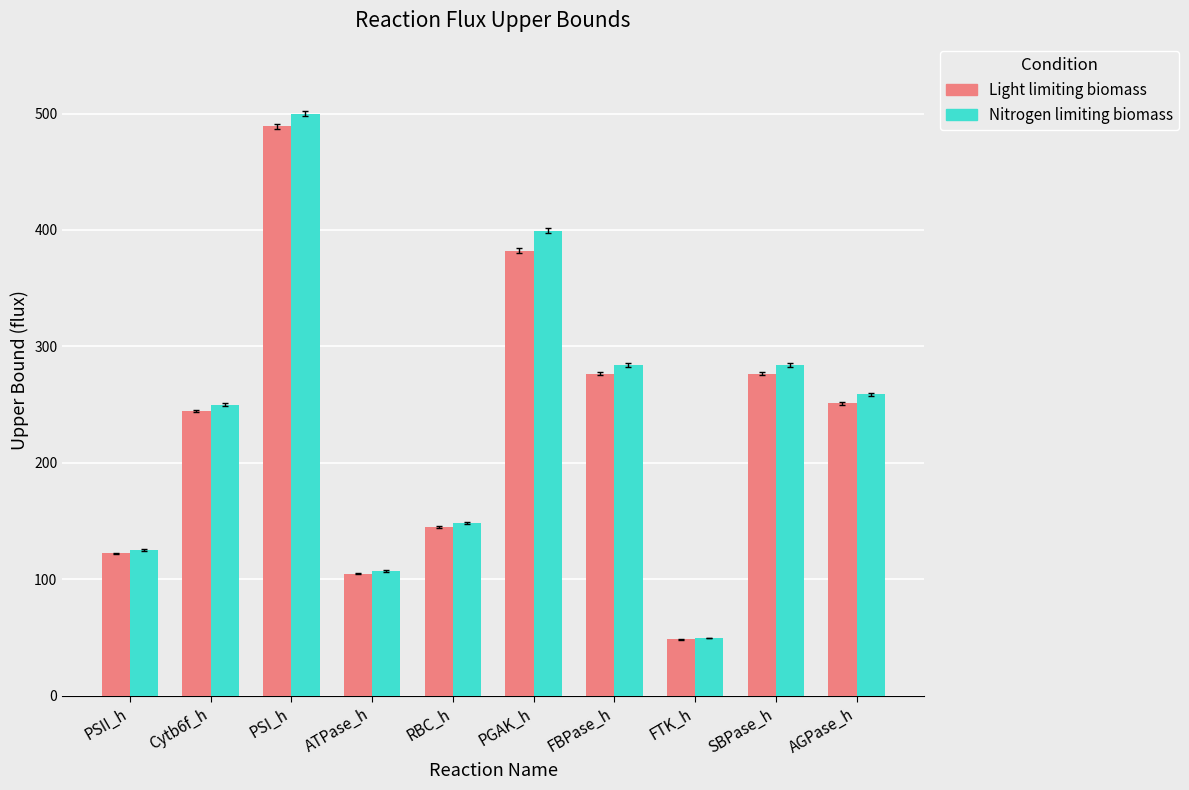

What is the difference between the maximum and second lowest values in the Light limiting biomass series?

384.1